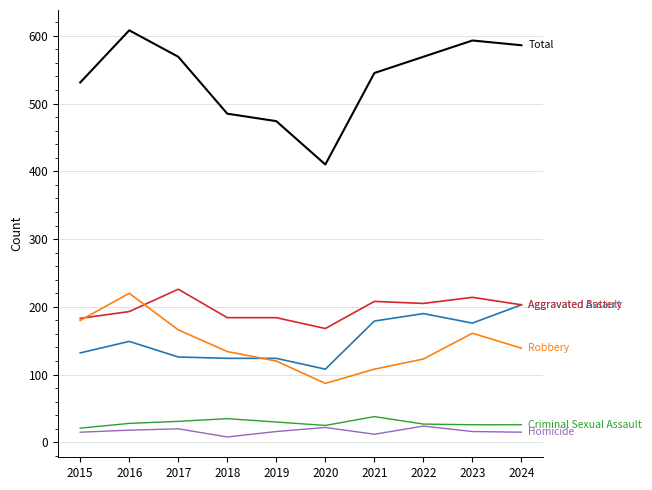

What is the difference between the highest and lowest values at 2020?

388